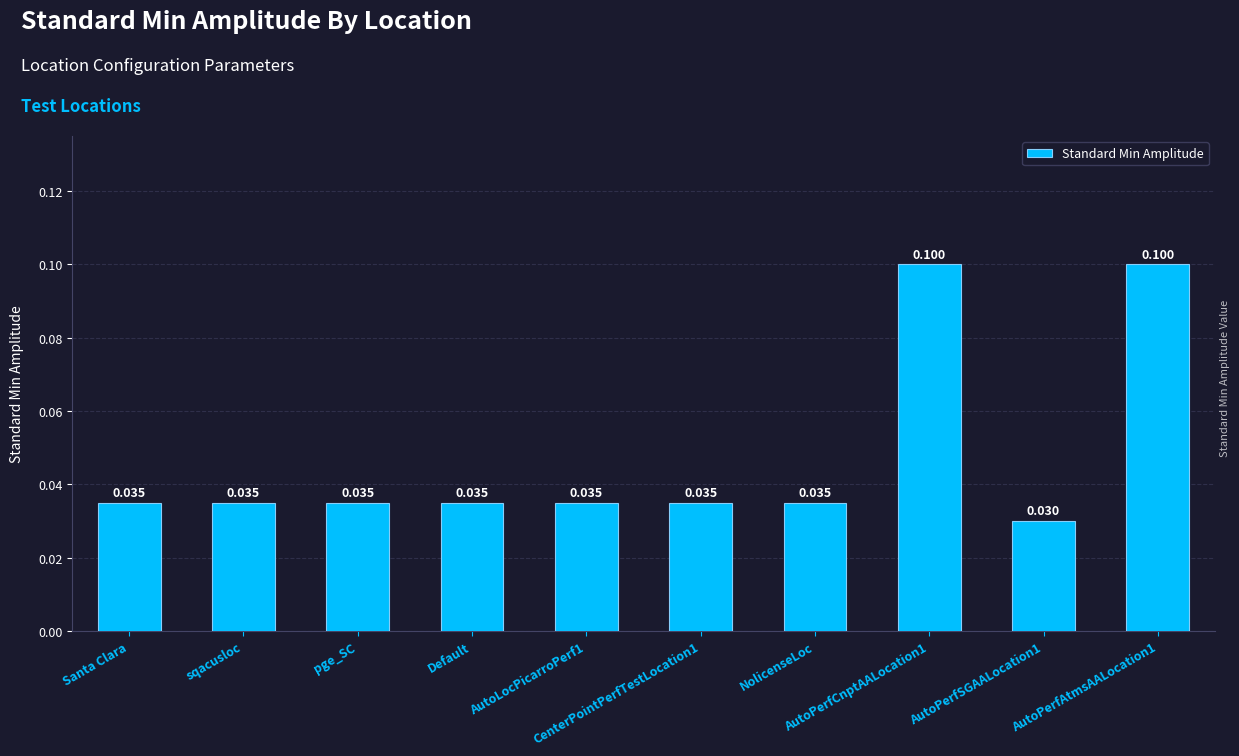

At which category does the chart reach its minimum across all series?

AutoPerfSGAALocation1